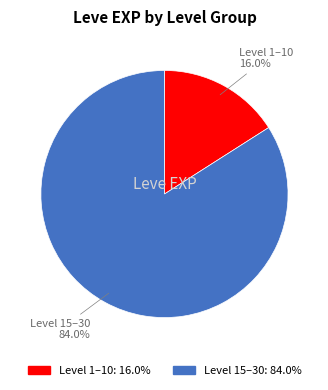

Is there any slice that represents more than half of the pie?

Yes